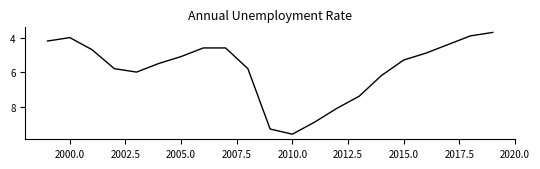

What is the sum of all values?

122.0